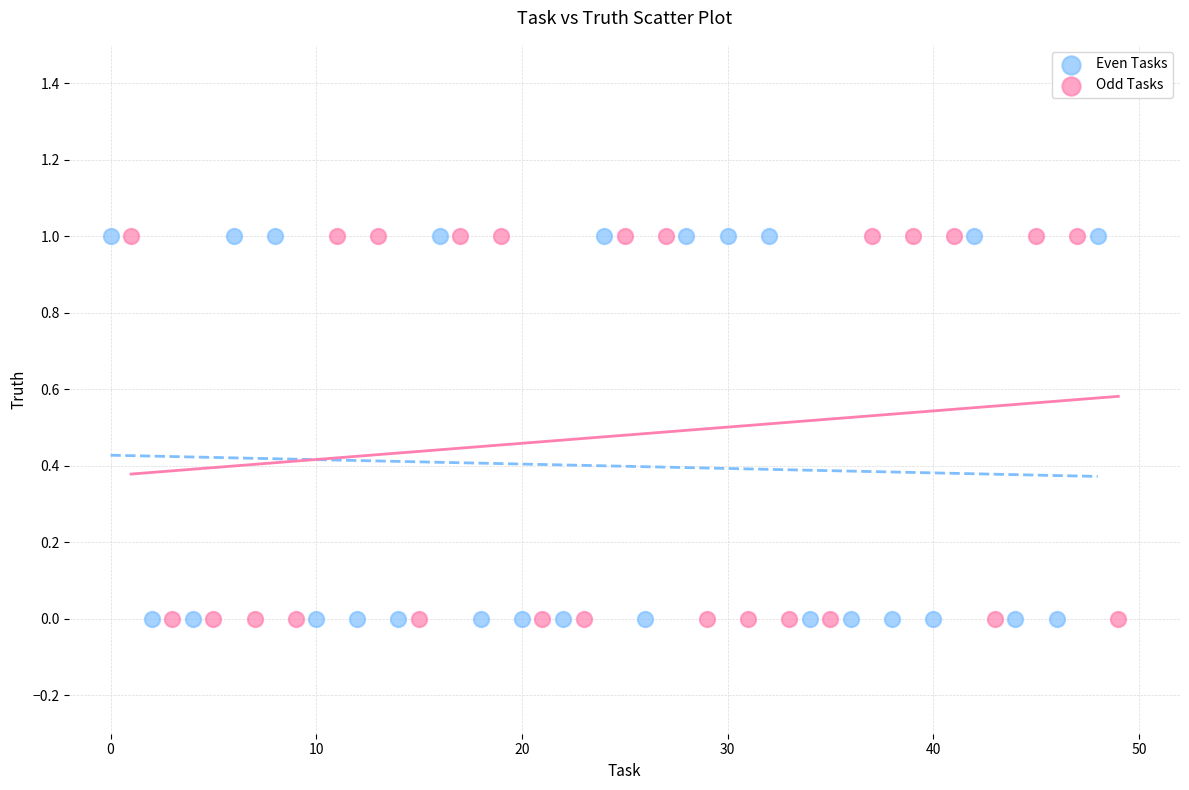

What are all the series names shown in the legend?

Even Tasks, Odd Tasks